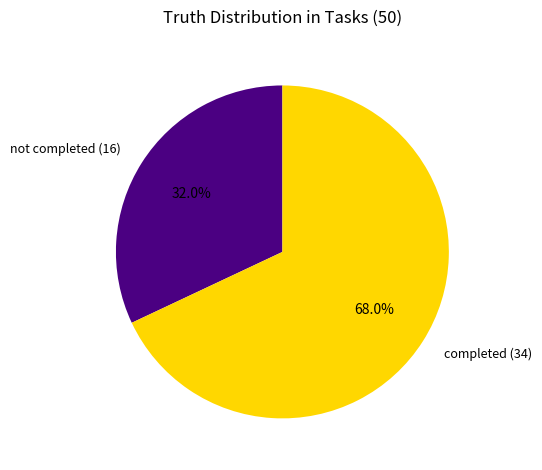

Is there any slice that represents more than half of the pie?

Yes